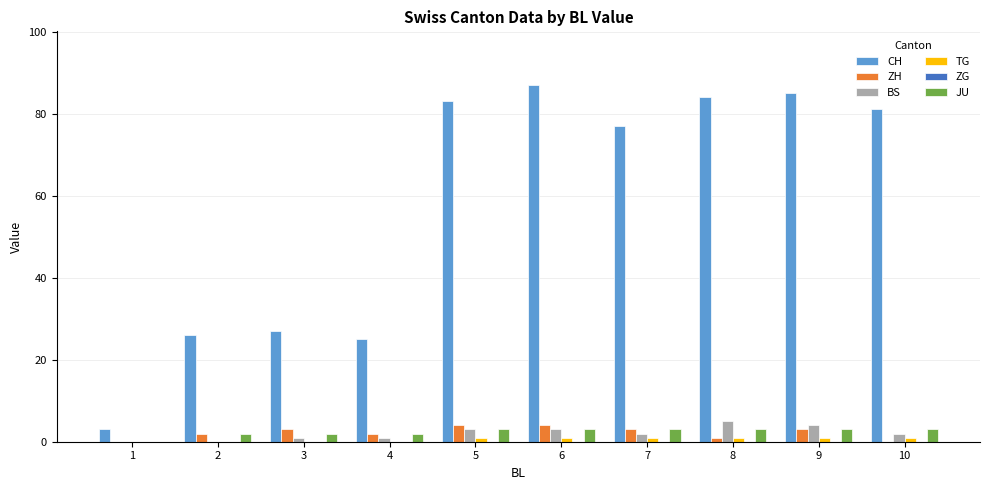

Is it true that CH equals 25 at 4?

True